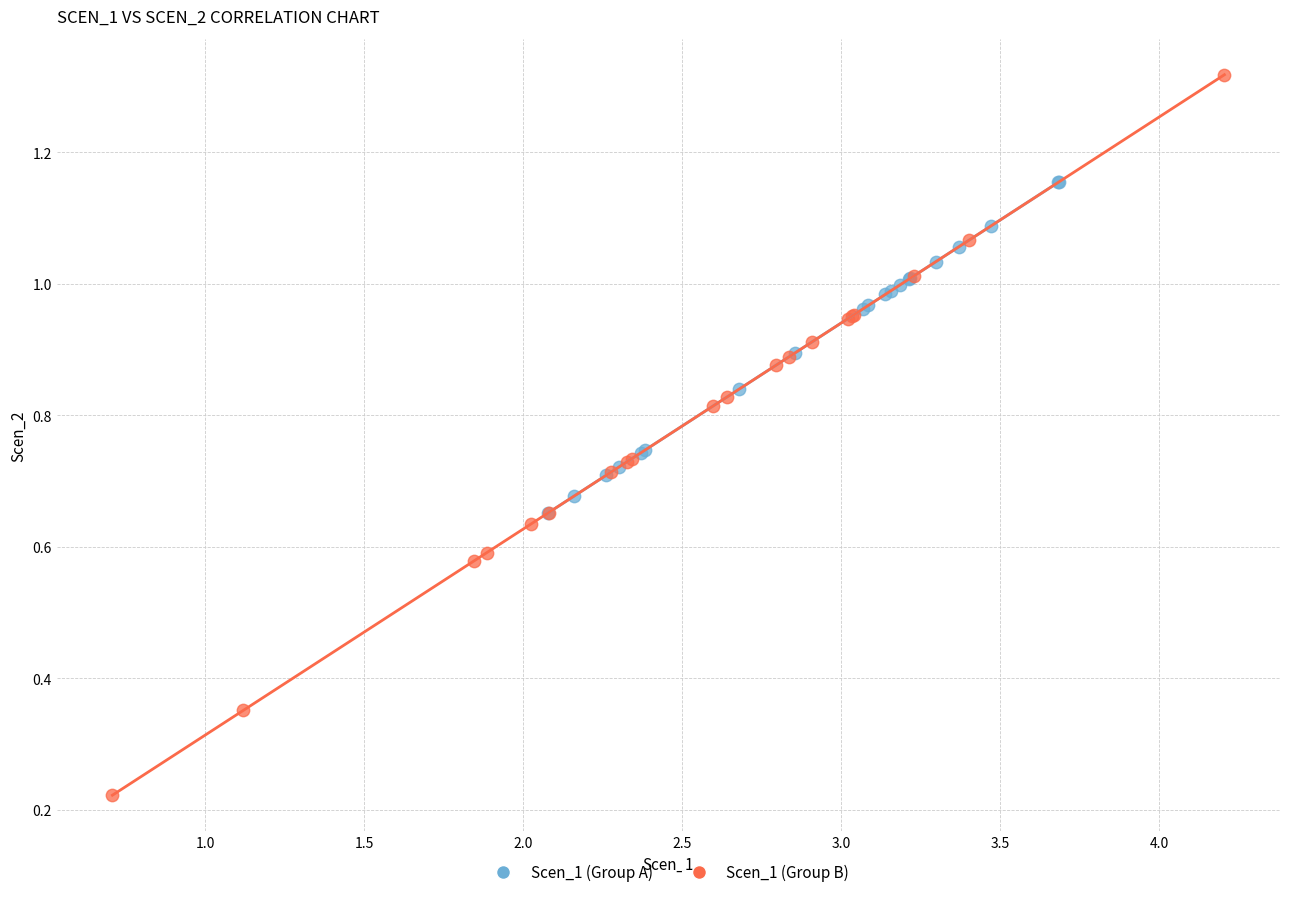

Which series reaches the minimum Y coordinate?

Scen_1 (Group B)